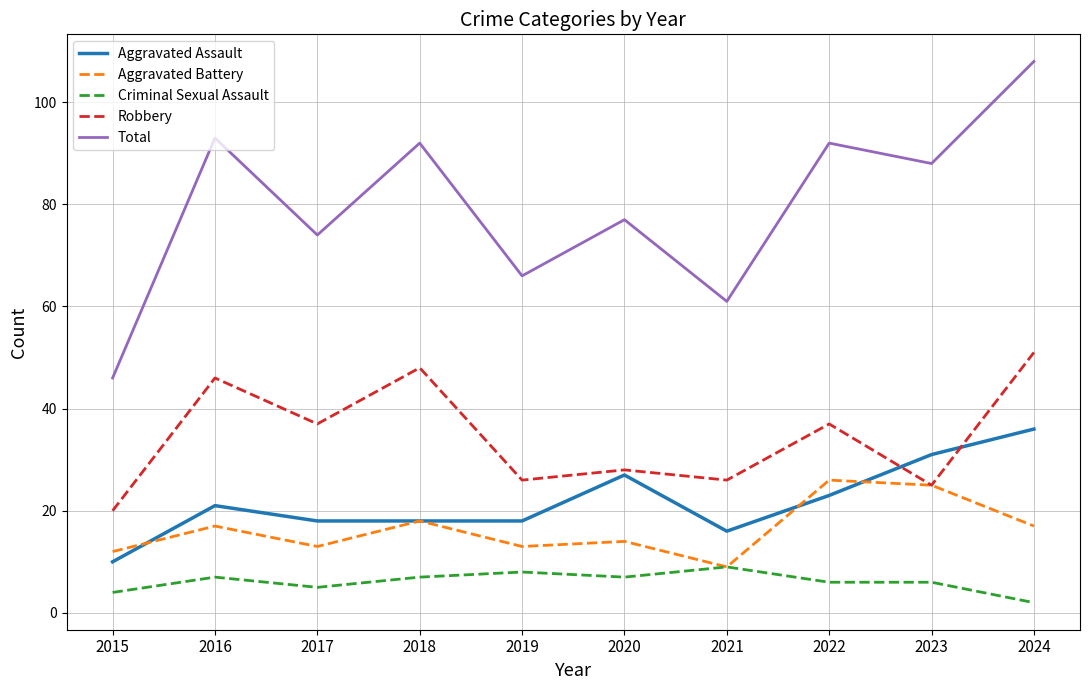

How many lines are shown in the chart?

5